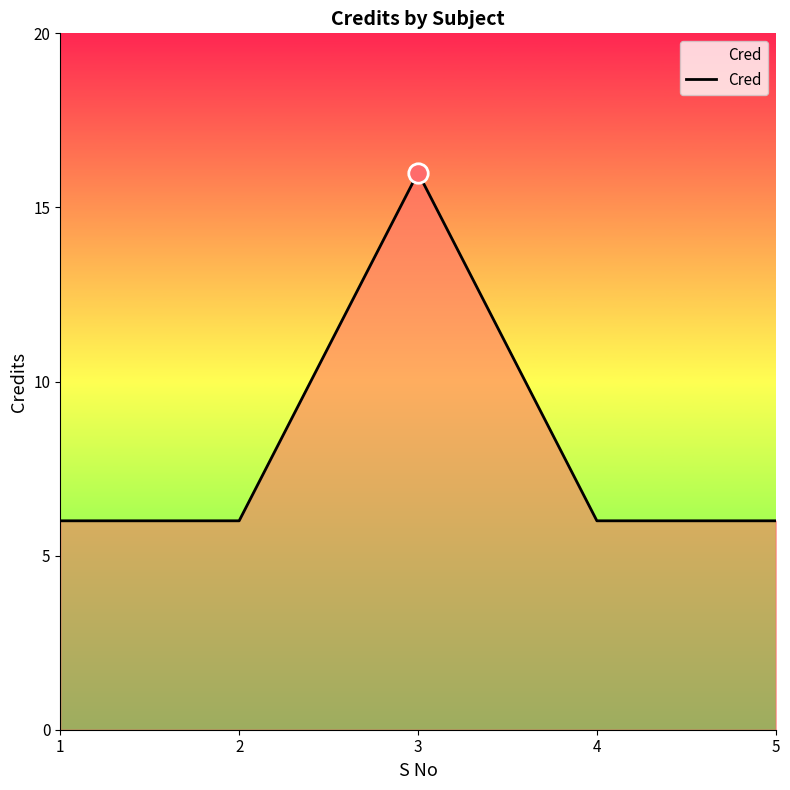

What is the maximum value shown in the chart?

16